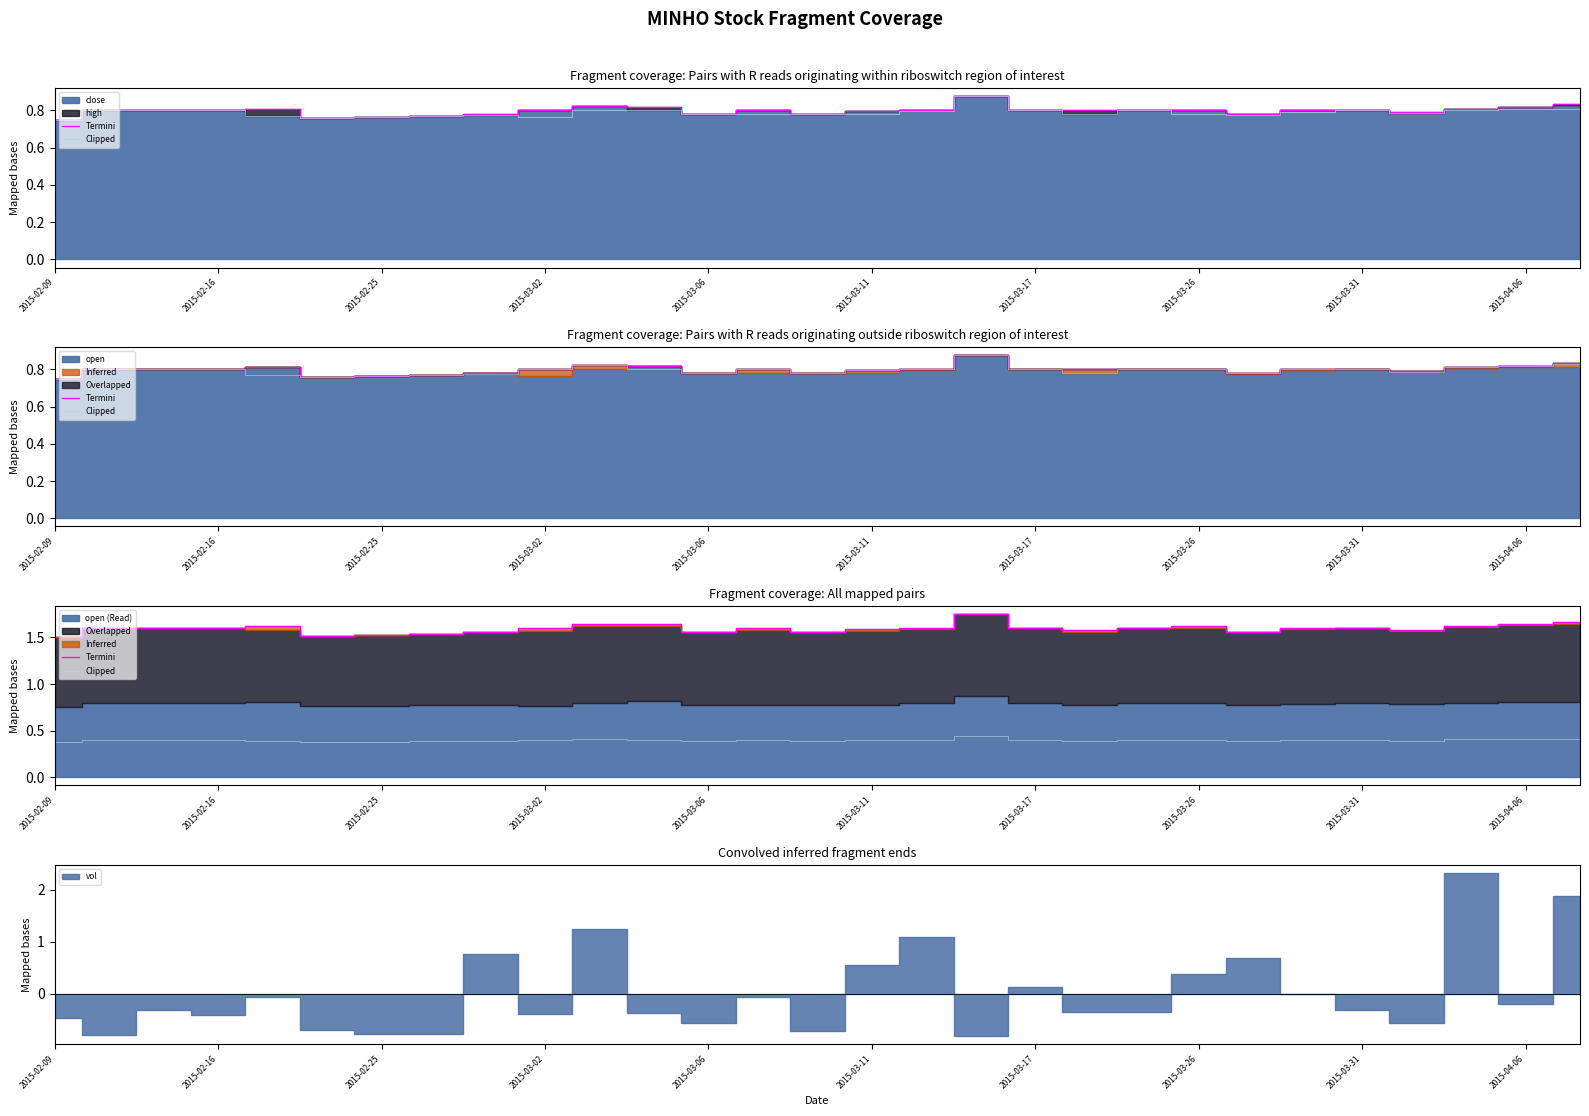

True or false: Clipped and Termini cross at least once.

False